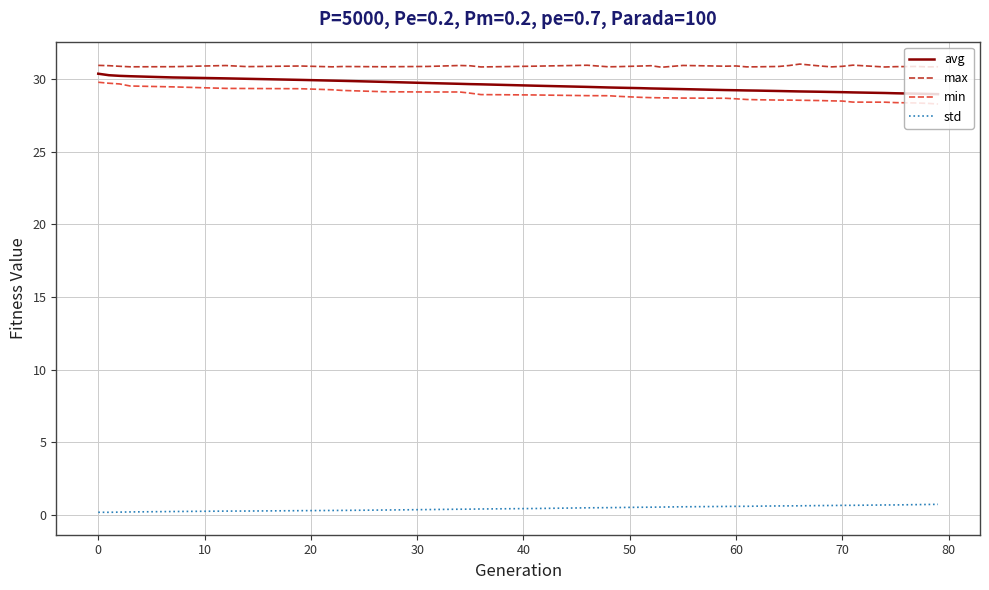

What is the smallest value displayed?

0.2